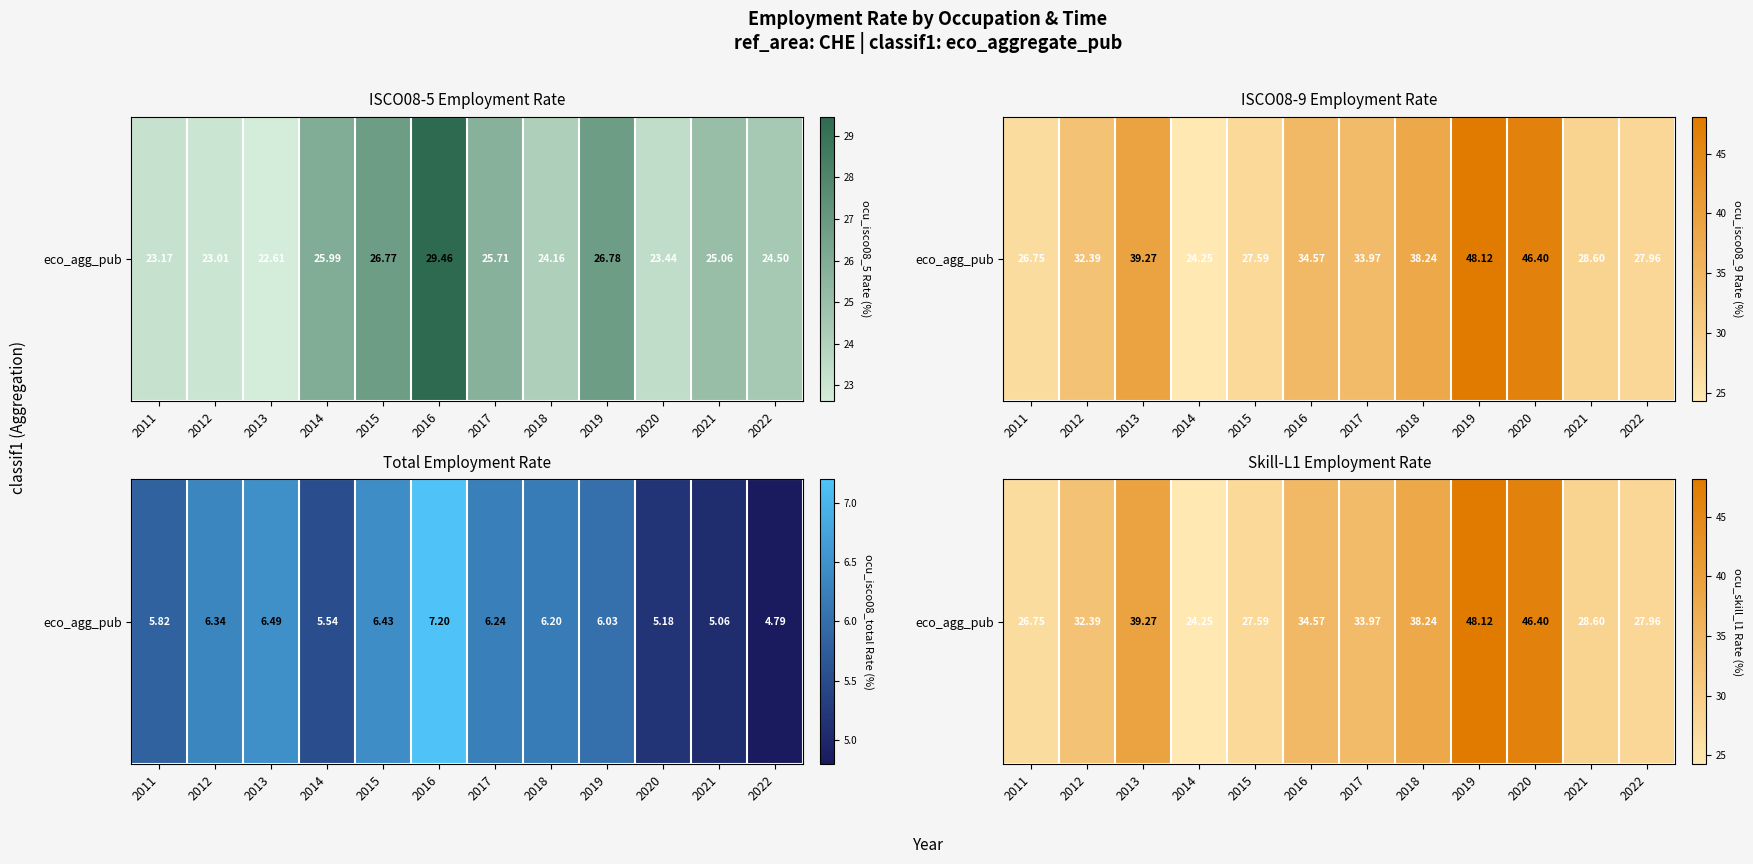

List the labels in order of value, smallest first.

2014, 2011, 2015, 2022, 2021, 2012, 2017, 2016, 2018, 2013, 2020, 2019